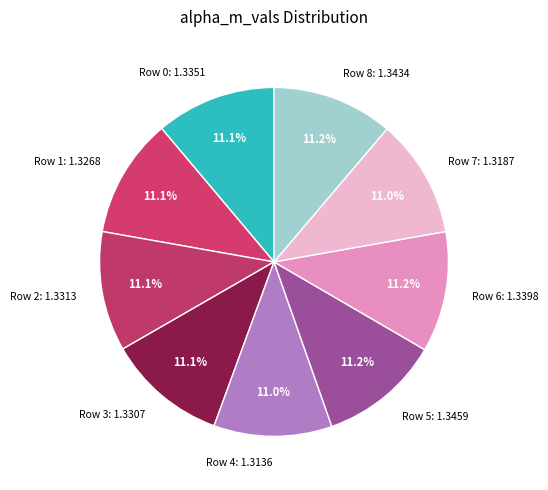

Does any single category account for the majority?

No